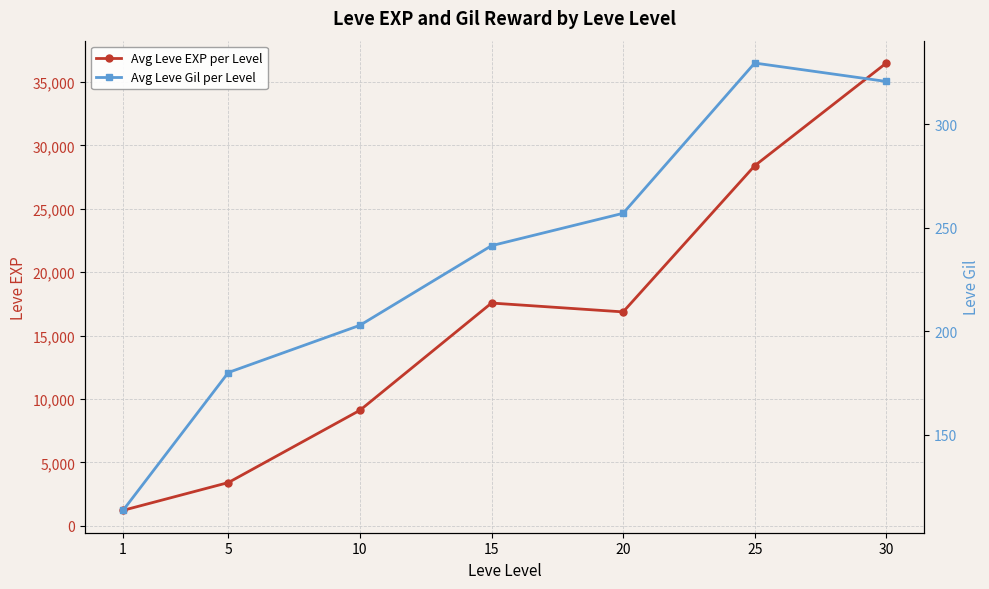

Which series has the largest range (max minus min)?

Avg Leve EXP per Level